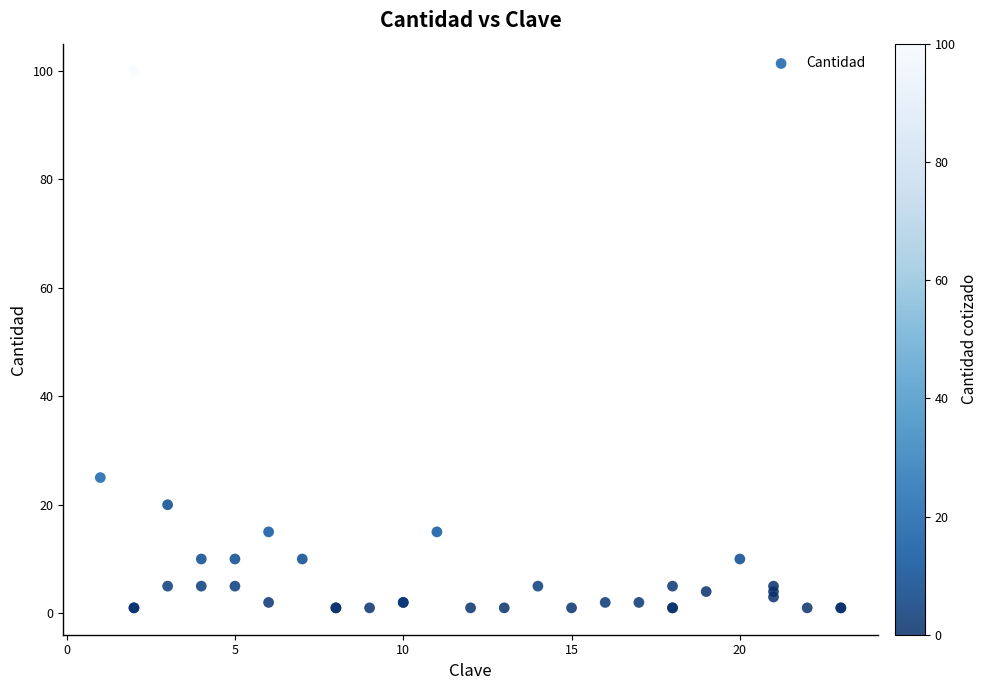

What Y value in the scatter plot is closest to 50?

25